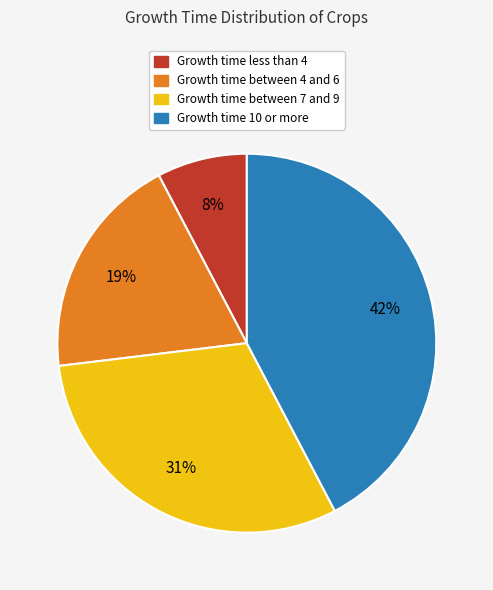

To the nearest percent, what is the average slice percentage?

25%